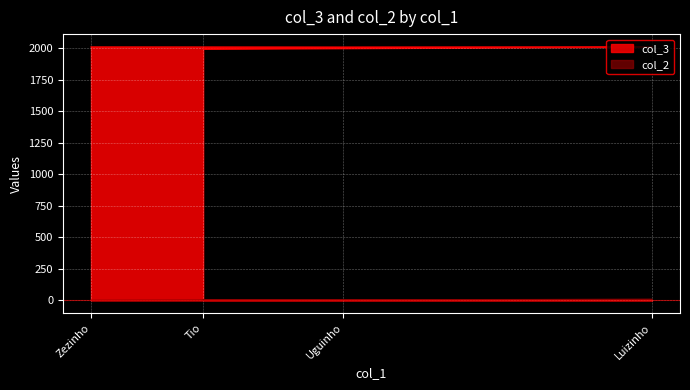

Reading left to right, extract all data points from this chart.

col_3: Zezinho=2010	Uguinho=2009	Luizinho=2011	Tio=1995
col_2: Zezinho=2	Uguinho=5	Luizinho=9	Tio=5